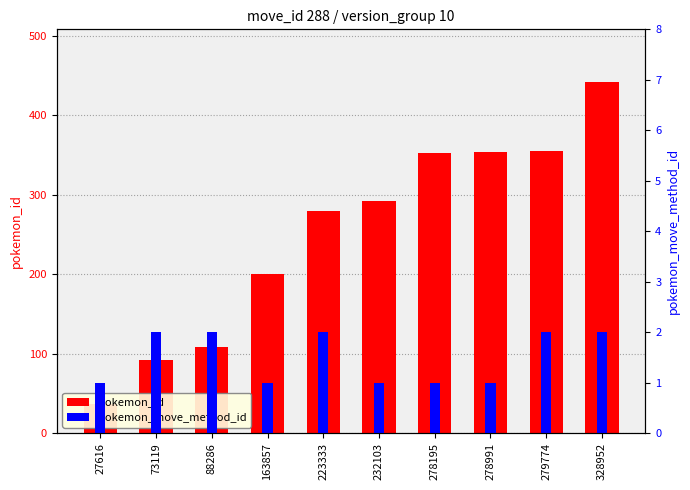

Count the number of categories in the chart.

10